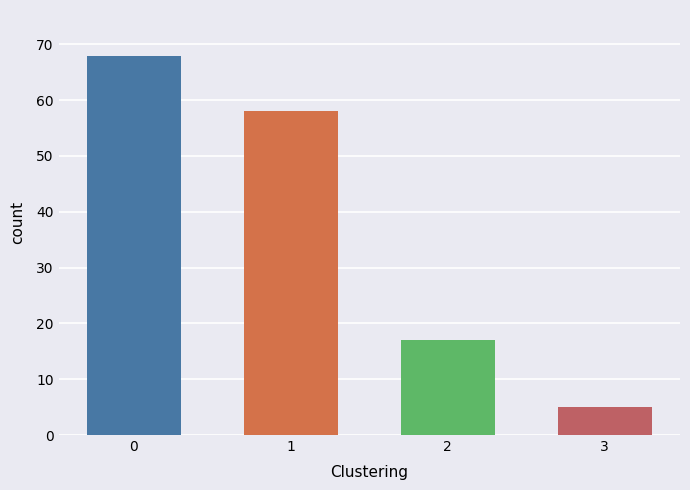

What is the change in value from 0 to 1?

-10